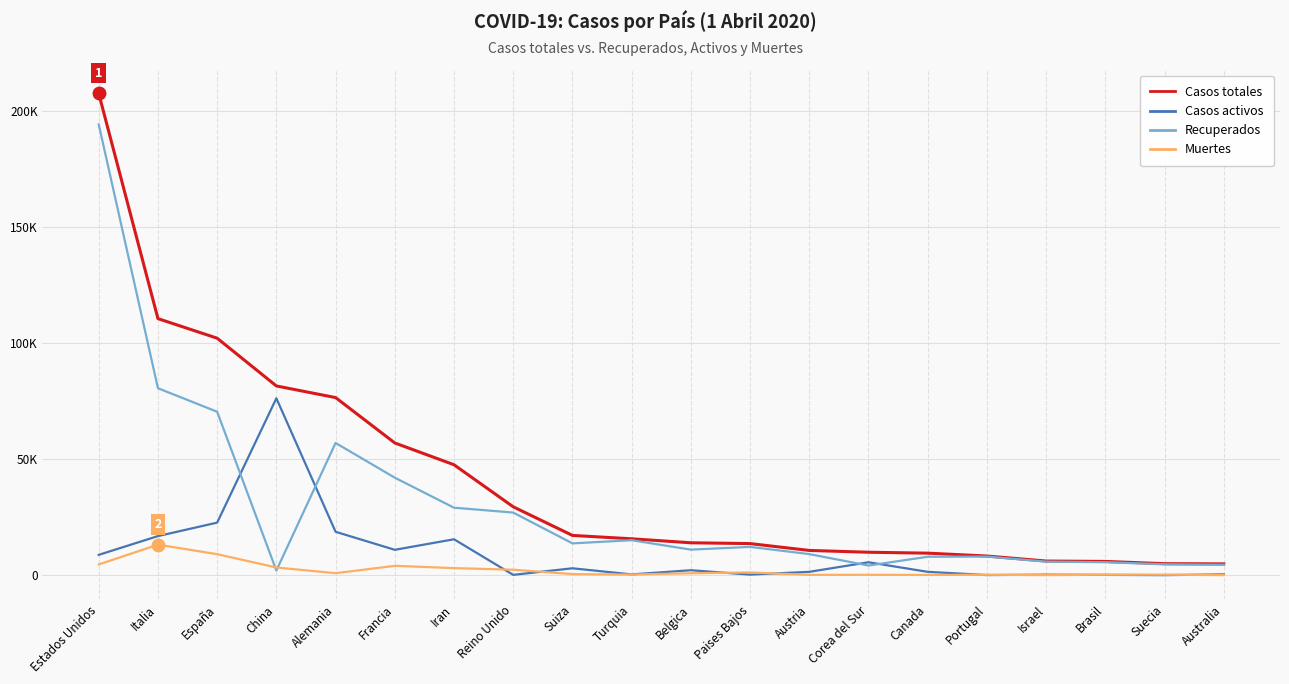

How many interior local peaks does the Muertes series have?

6